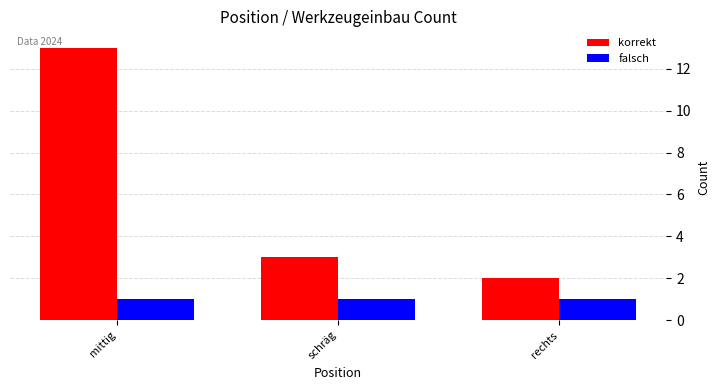

Which series has the largest range (max minus min)?

korrekt